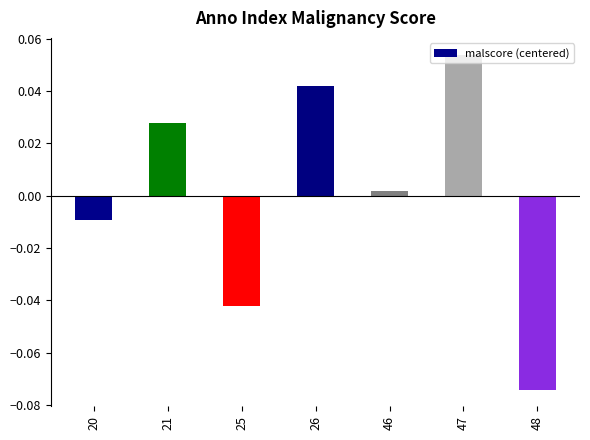

Which has a higher value, 25 or 46?

46